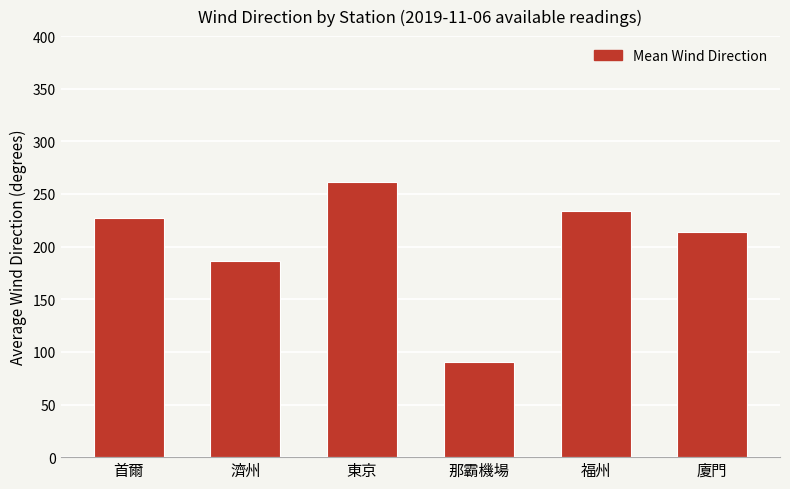

Reading left to right, extract all data points from this chart.

227.6	186.2	261.7	90.0	233.8	213.8